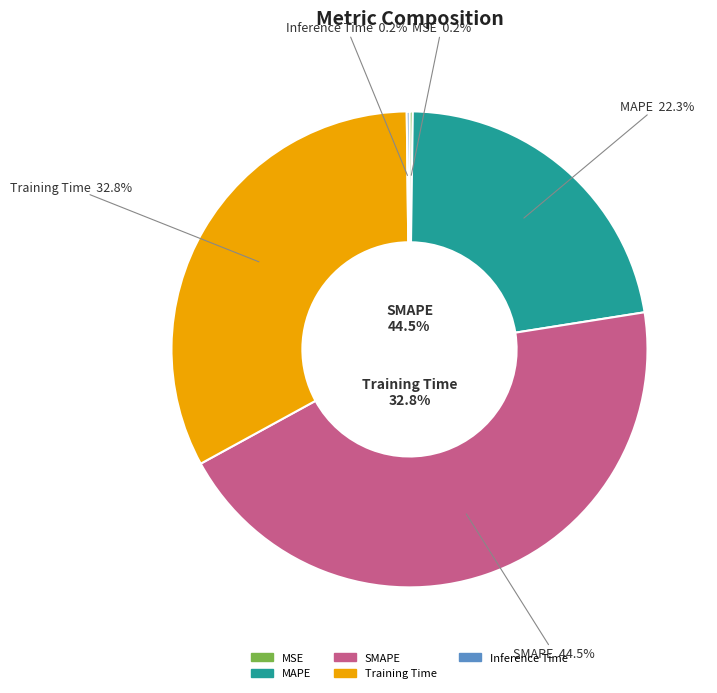

Which slice is the largest?

SMAPE